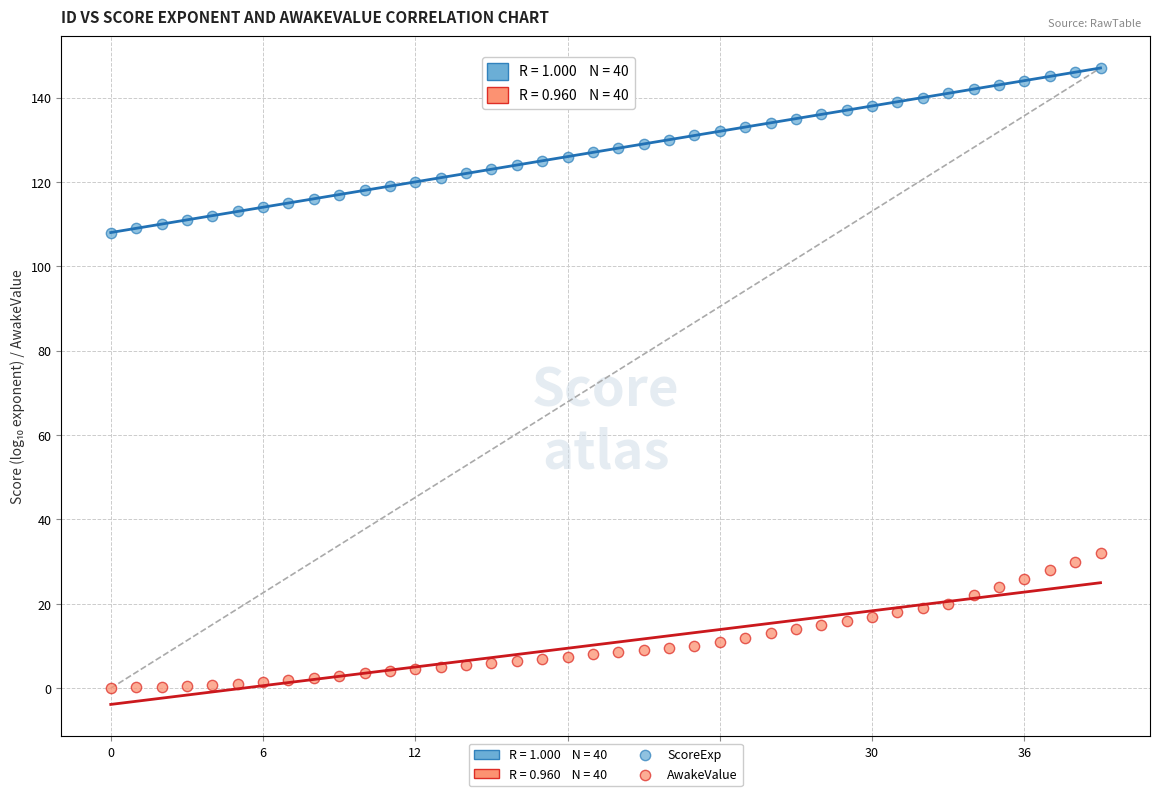

Which series has the largest Y range (max minus min)?

ScoreExp